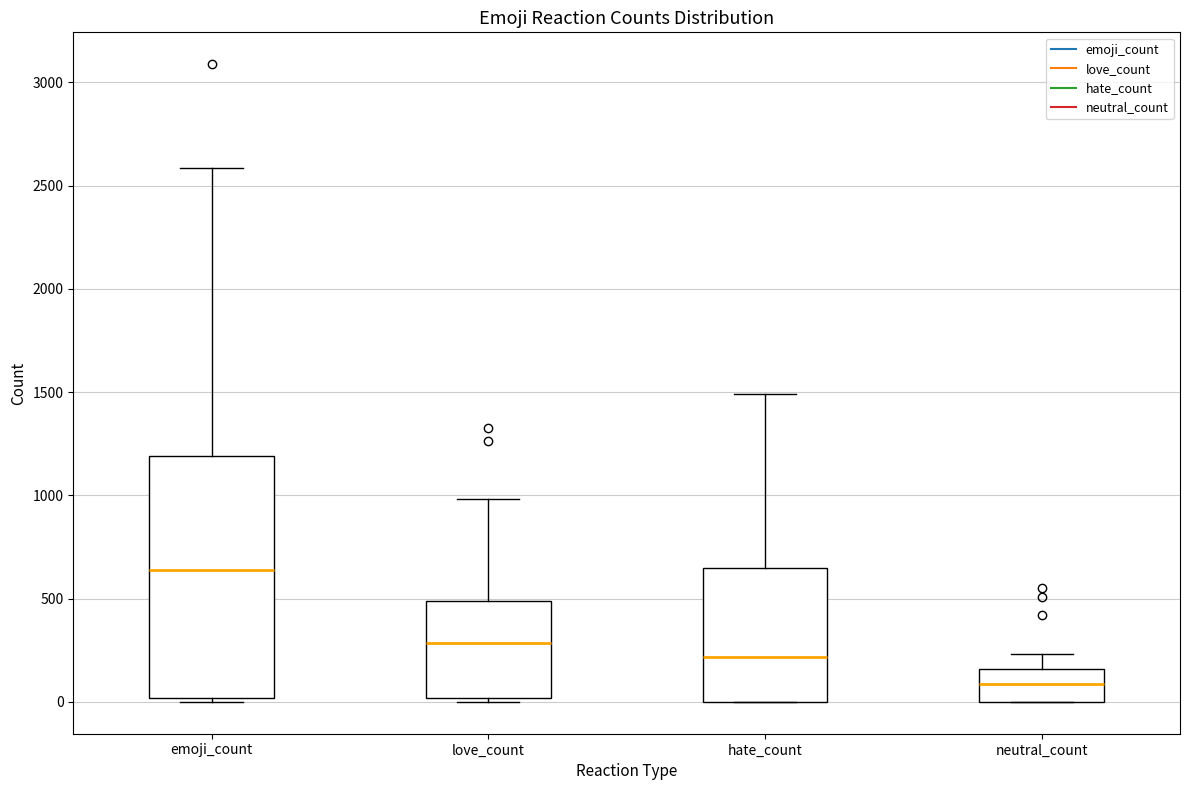

Which box is the tallest, from its lower edge to its upper edge?

emoji_count